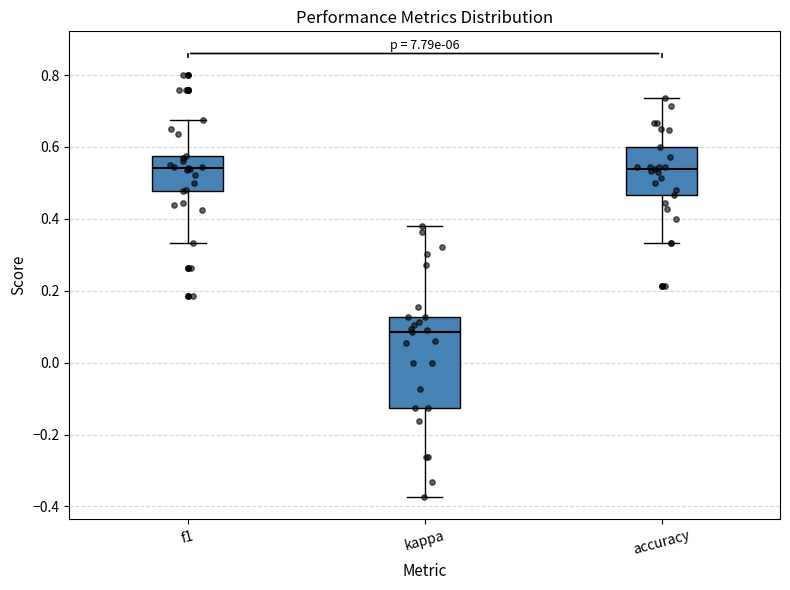

Which box has the lowest median line?

kappa